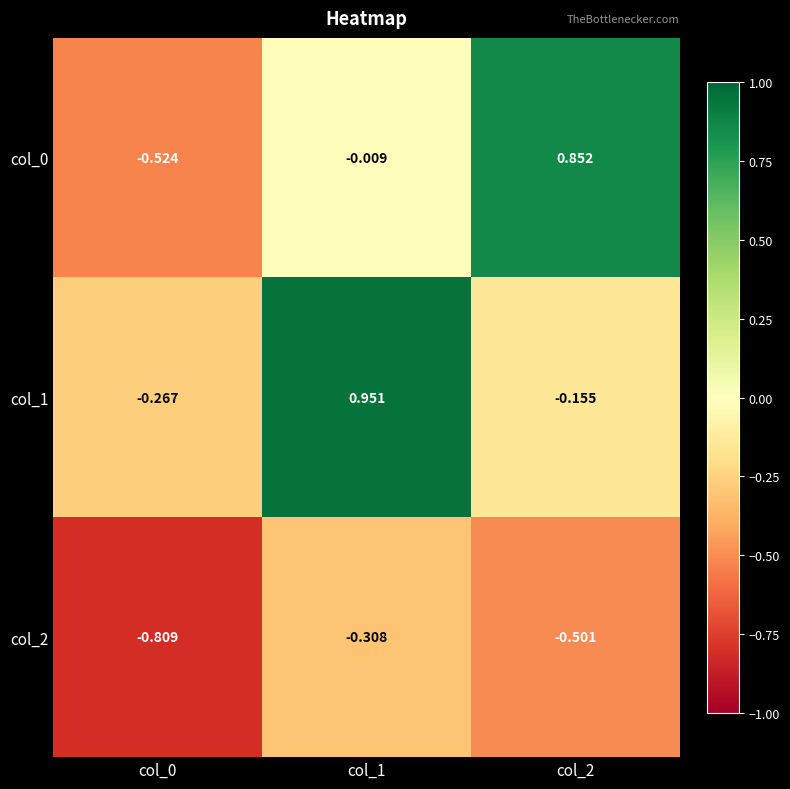

Is the value of col_2 at col_2 greater than the value of col_0 at col_0?

Yes